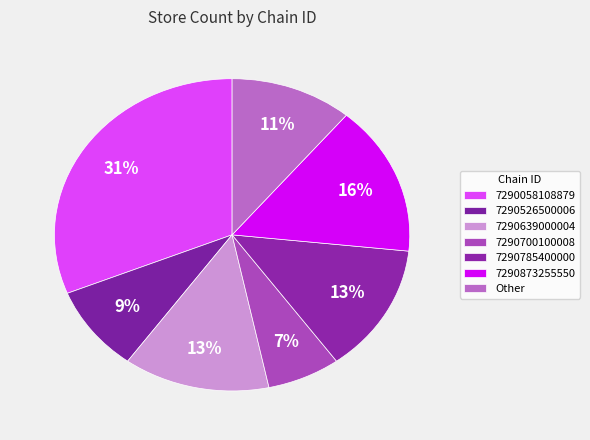

Rank the categories by value from highest to lowest.

7290058108879, 7290873255550, 7290639000004, 7290785400000, Other, 7290526500006, 7290700100008